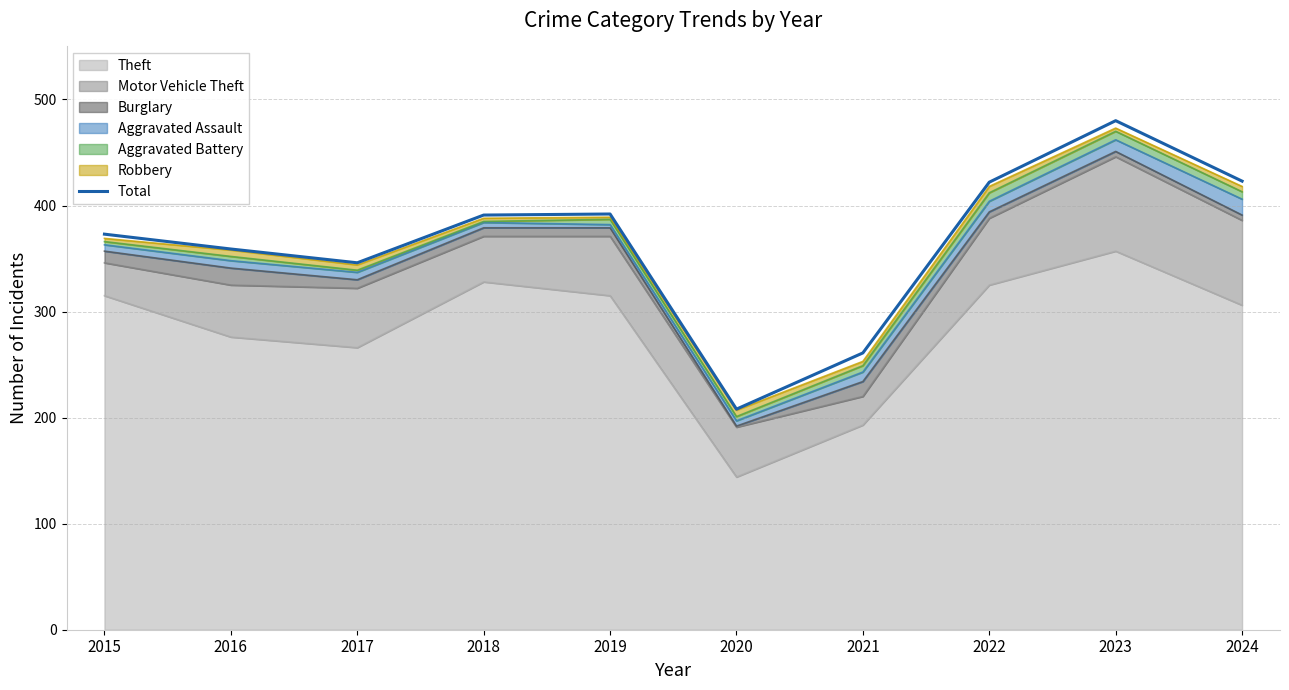

How many interior local peaks (higher than both neighbors) does the data have?

2